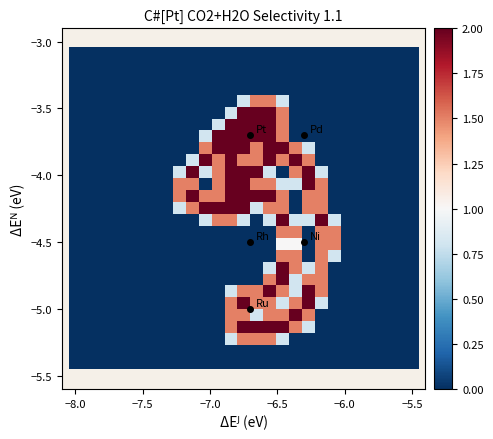

At how many categories does at least one series exceed 0?

13